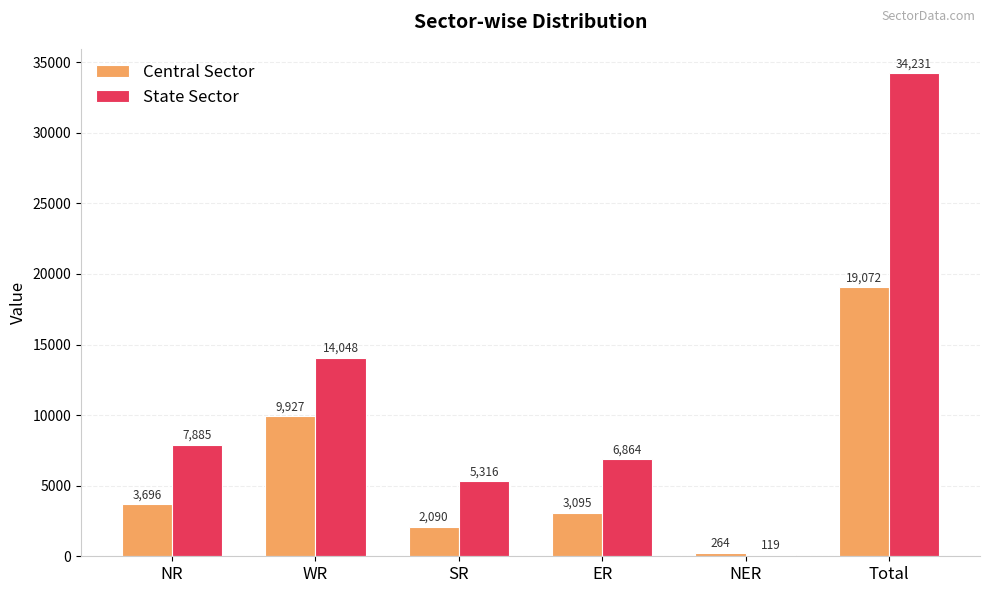

Between WR and Total, which series saw the biggest shift?

State Sector